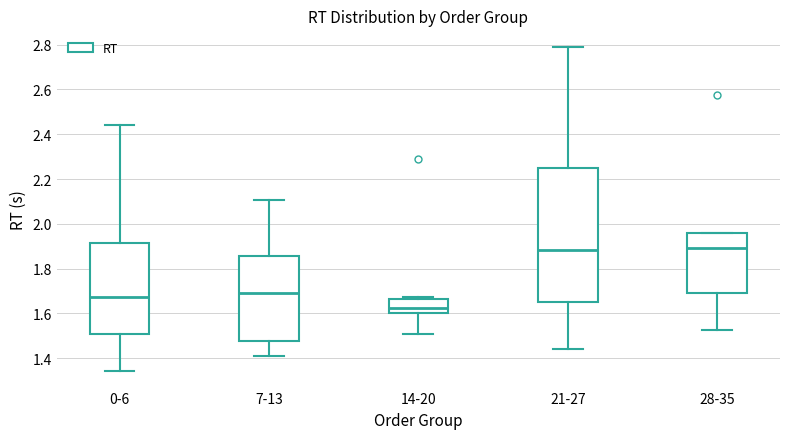

Reading left to right, read every box against the y-axis: the position of its median line, the range the box covers, and the ends of its whiskers. The values are not printed on the chart, so give them approximately, as read against the axis.

0-6: median 1.68, box 1.50 to 1.92, whiskers 1.34 to 2.44
7-13: median 1.70, box 1.48 to 1.86, whiskers 1.40 to 2.10
14-20: median 1.62, box 1.60 to 1.66, whiskers 1.50 to 1.68
21-27: median 1.88, box 1.64 to 2.24, whiskers 1.44 to 2.80
28-35: median 1.90, box 1.70 to 1.96, whiskers 1.52 to 1.96